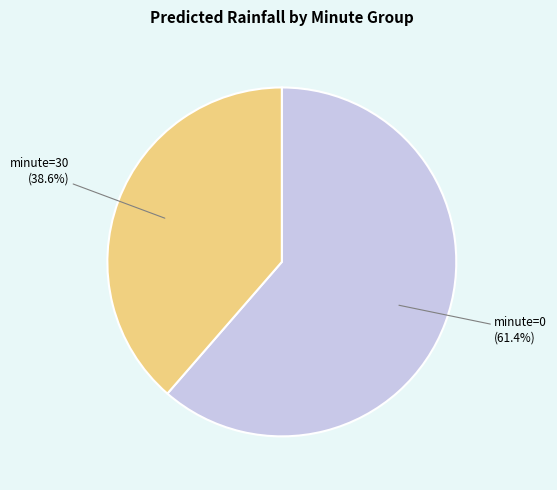

Is there a majority slice in this chart?

Yes